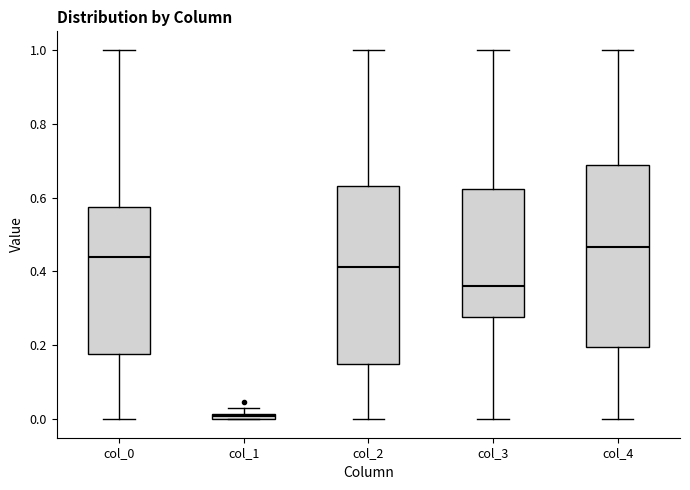

Where is the upper edge of the box for col_2 on the y-axis? The values are not printed on the chart, so give them approximately, as read against the axis.

0.64